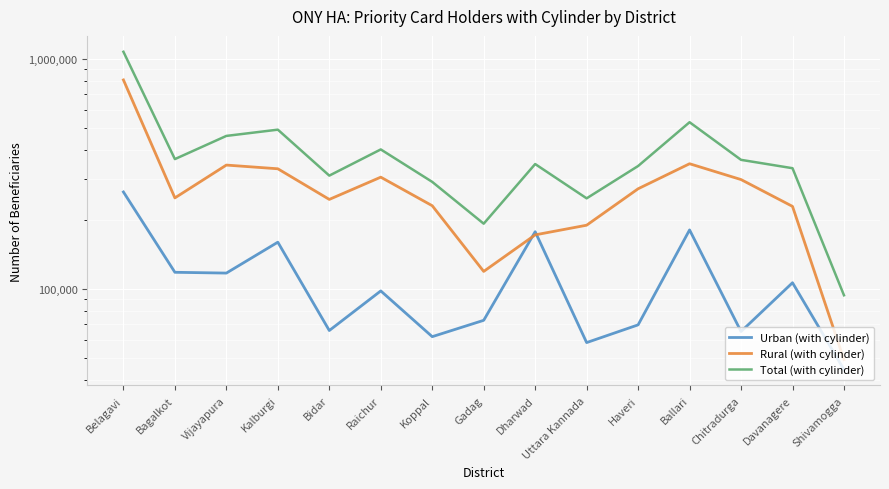

What is the highest value of the Rural (with cylinder) series?

809426